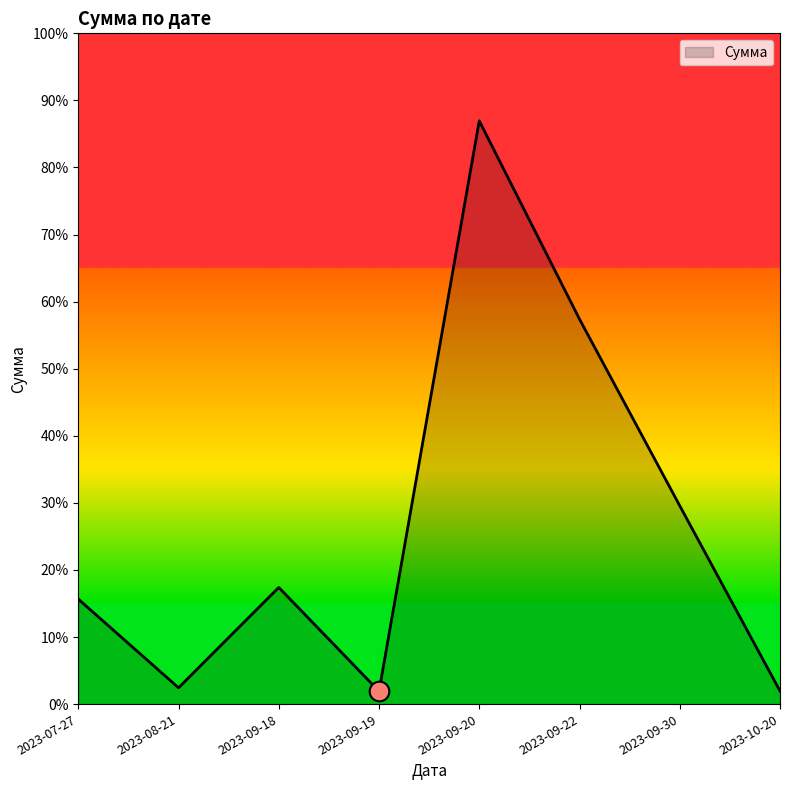

Between 2023-09-22 and 2023-10-20, which is larger?

2023-09-22